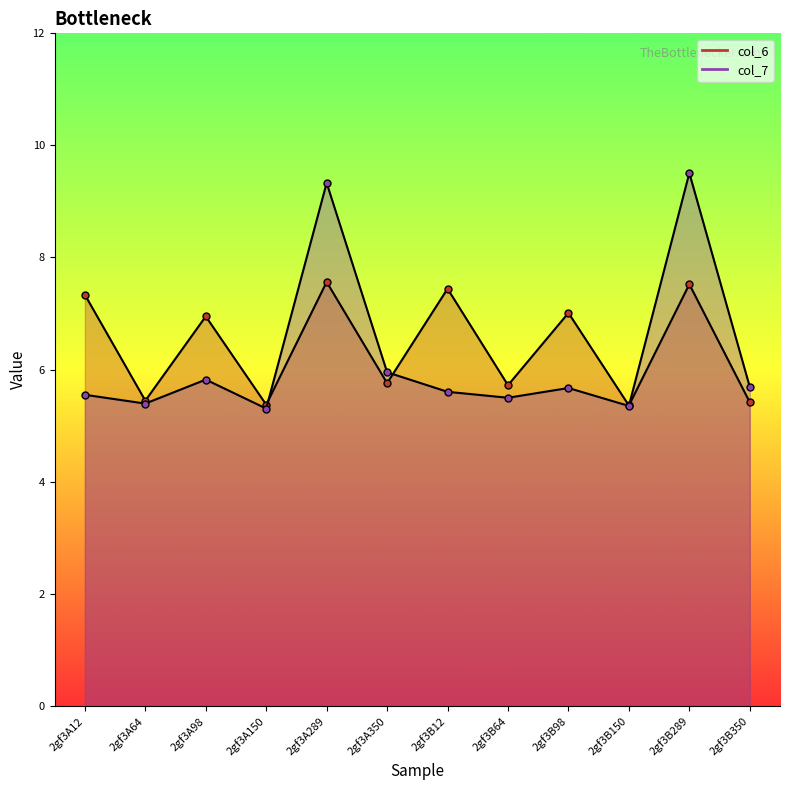

What is the approximate value of col_6 at 2gf3A98?

6.9